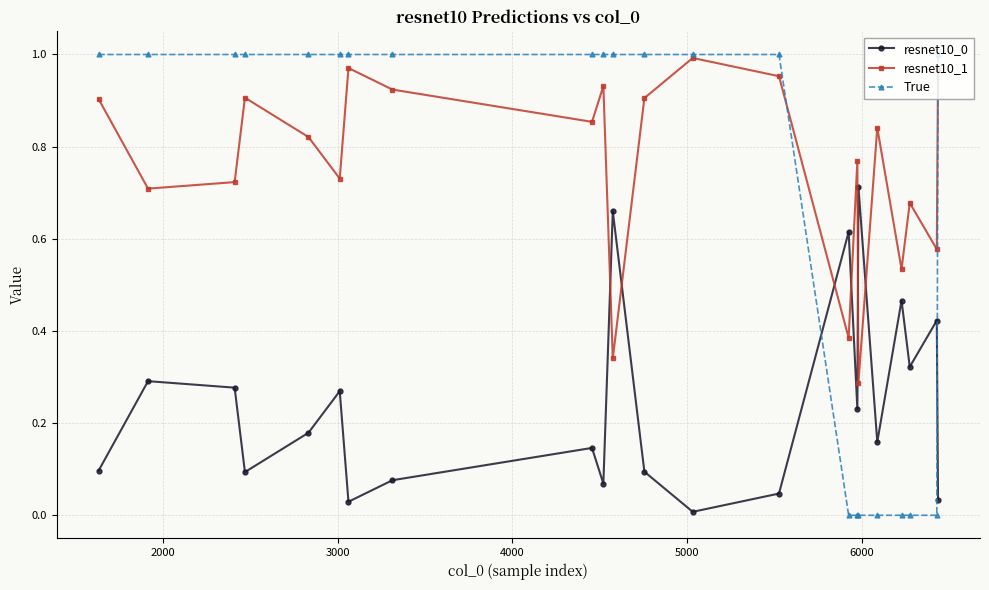

Which series has the largest range (max minus min)?

True